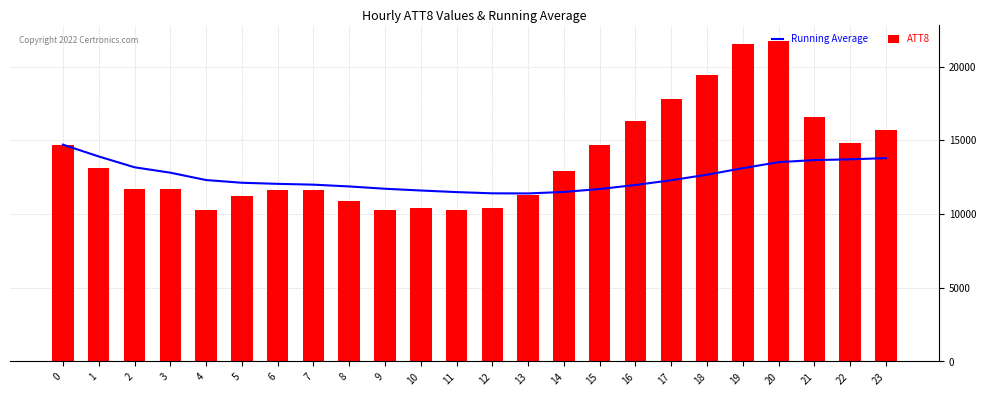

Is it true that ATT8 equals 10300.0 at 4?

True